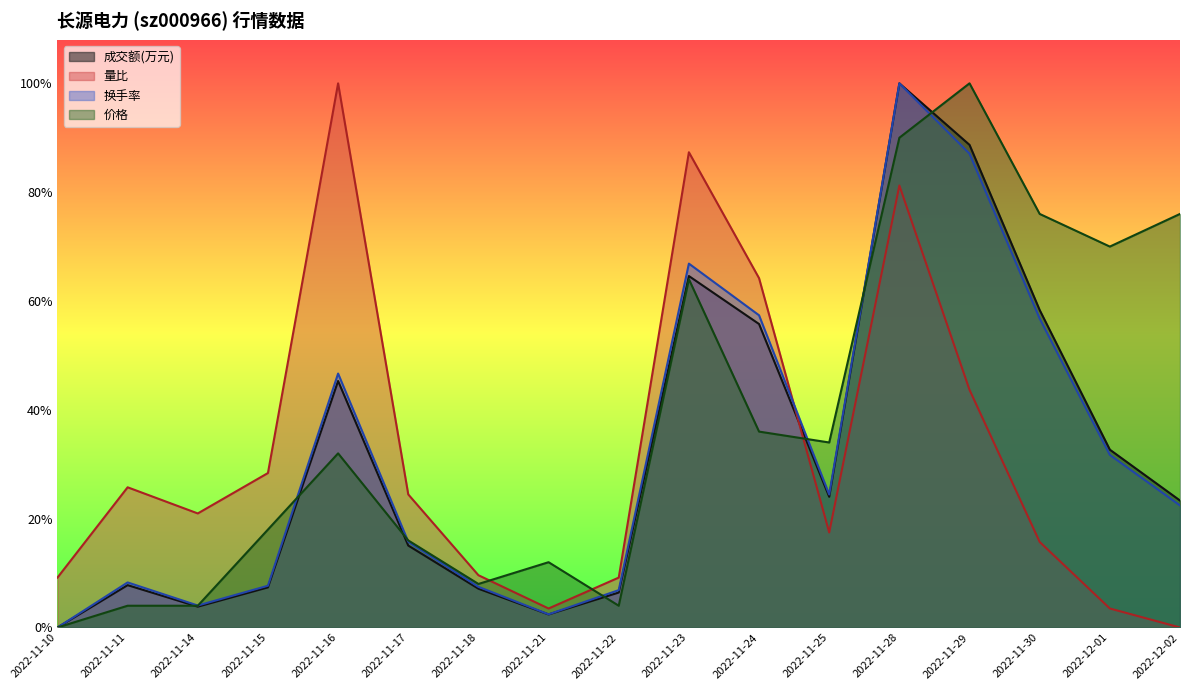

Which series ends up on top after the final intersection of 量比 and 成交额(万元)?

成交额(万元)